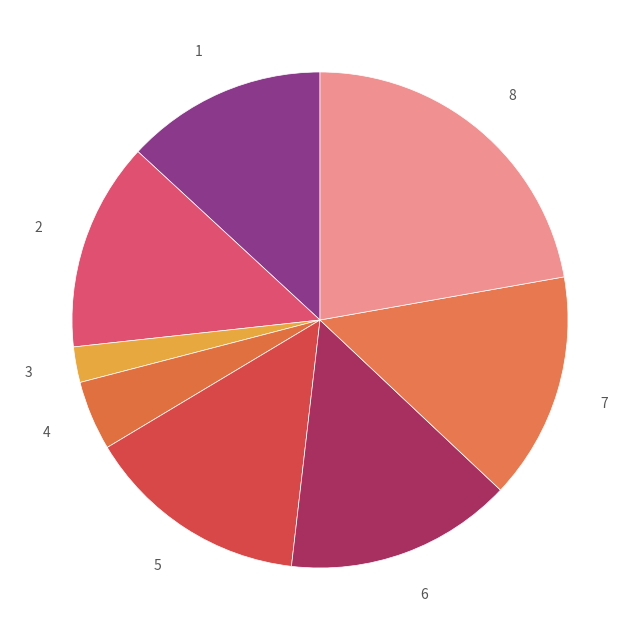

Which category has the smallest portion of the pie?

3